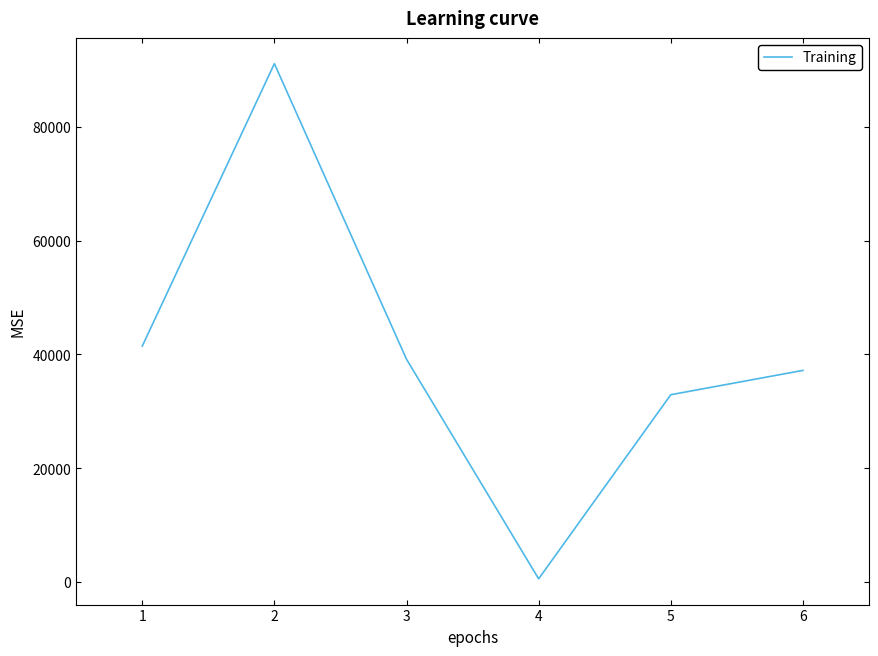

The value at 5 is 21653.0. True or false?

False